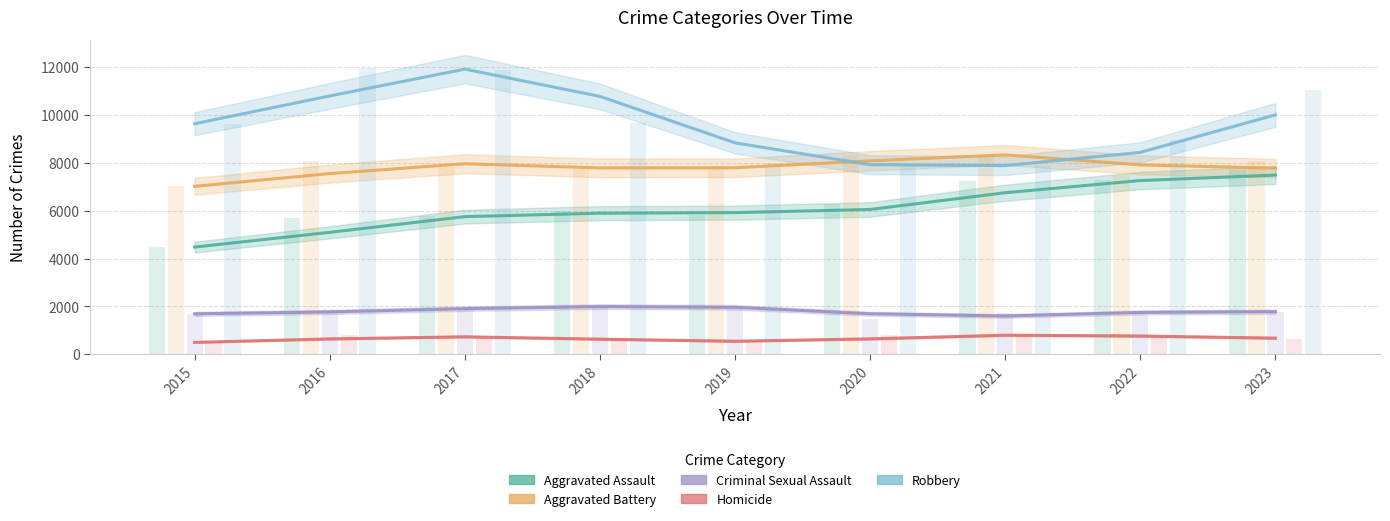

Where does the Robbery series first go above 9638?

2016